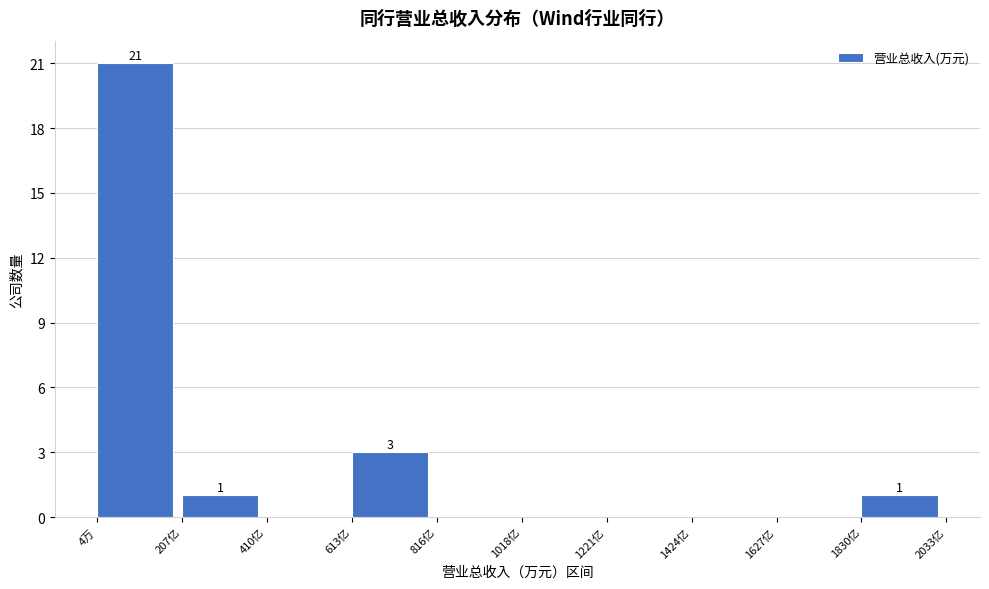

Reading left to right, list all the values displayed in this chart.

4万=21	207亿=1	410亿=0	613亿=3	816亿=0	1018亿=0	1221亿=0	1424亿=0	1627亿=0	1830亿=1